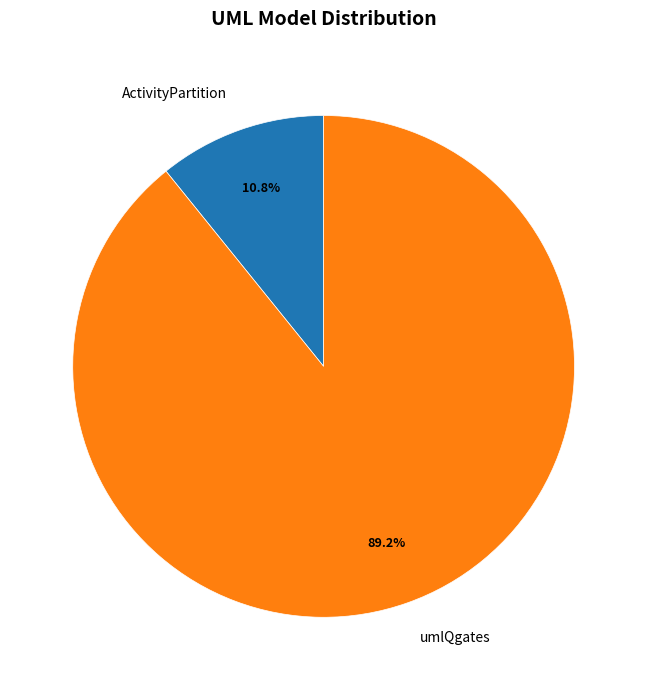

To the nearest percent, what is the average slice percentage?

50%